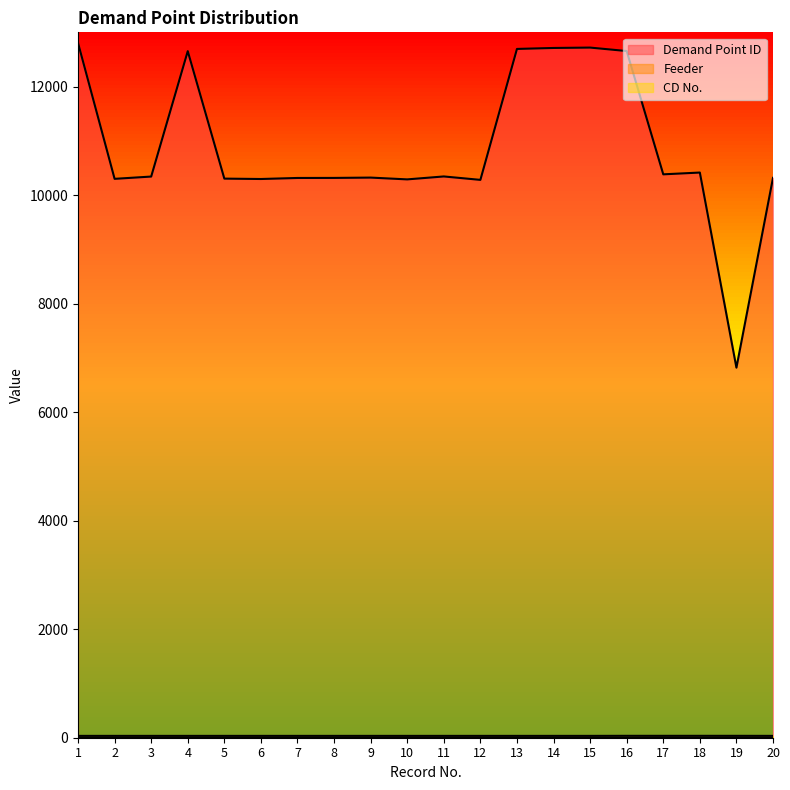

In Demand Point ID, how many points are higher than both neighbors (excluding endpoints)?

5